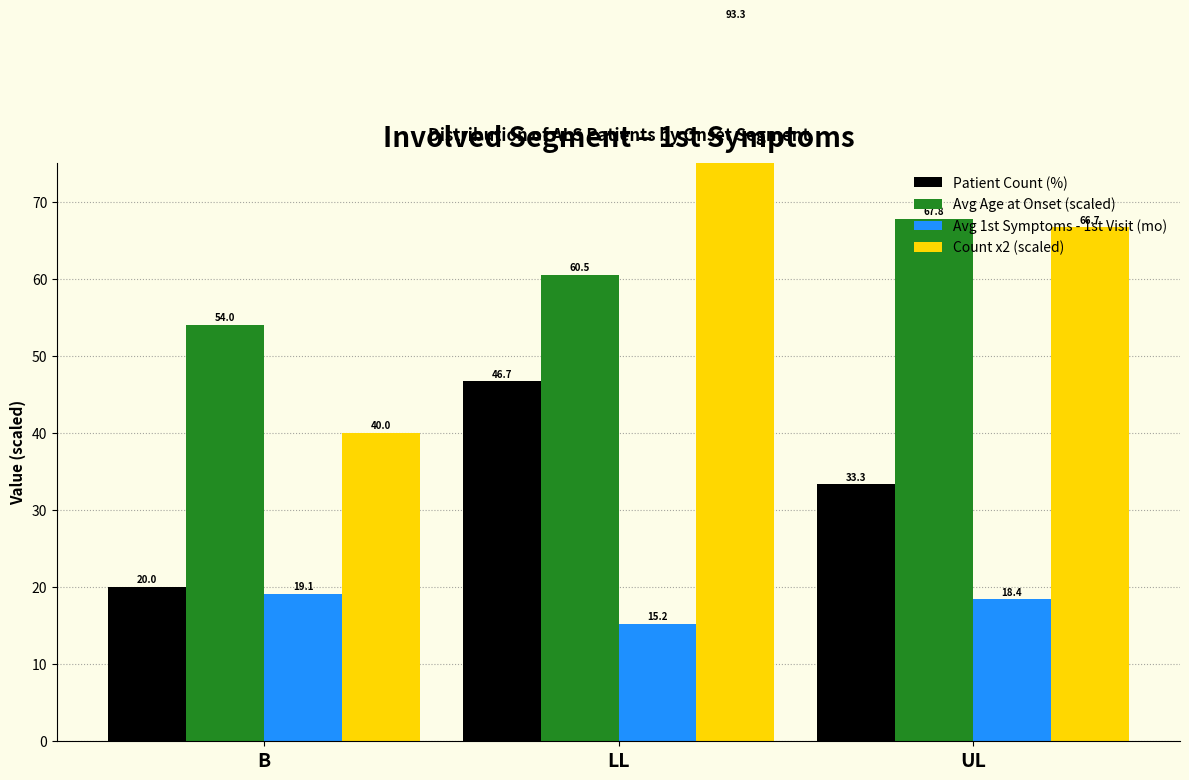

What is the difference between the Patient Count (%) values at LL and B?

26.7